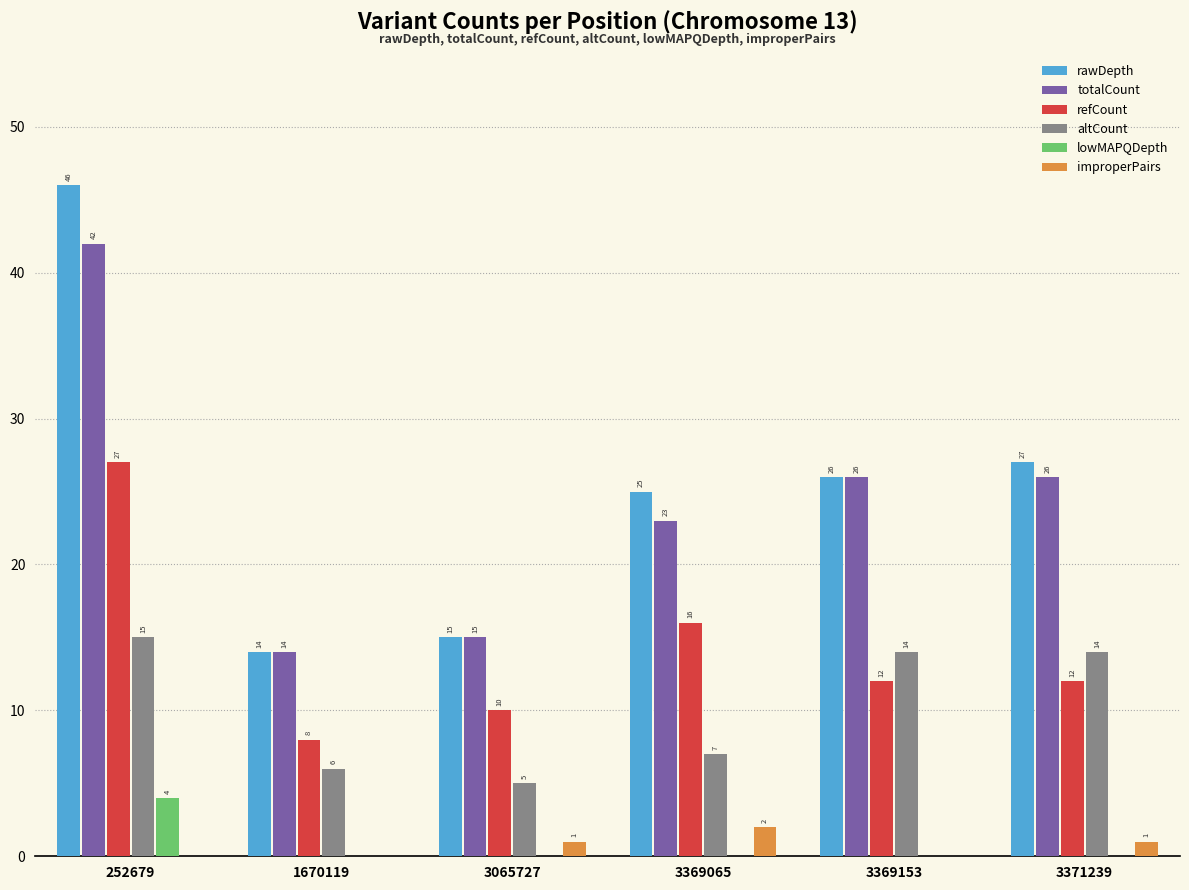

Are the bars grouped side by side (vs. stacked)?

Yes